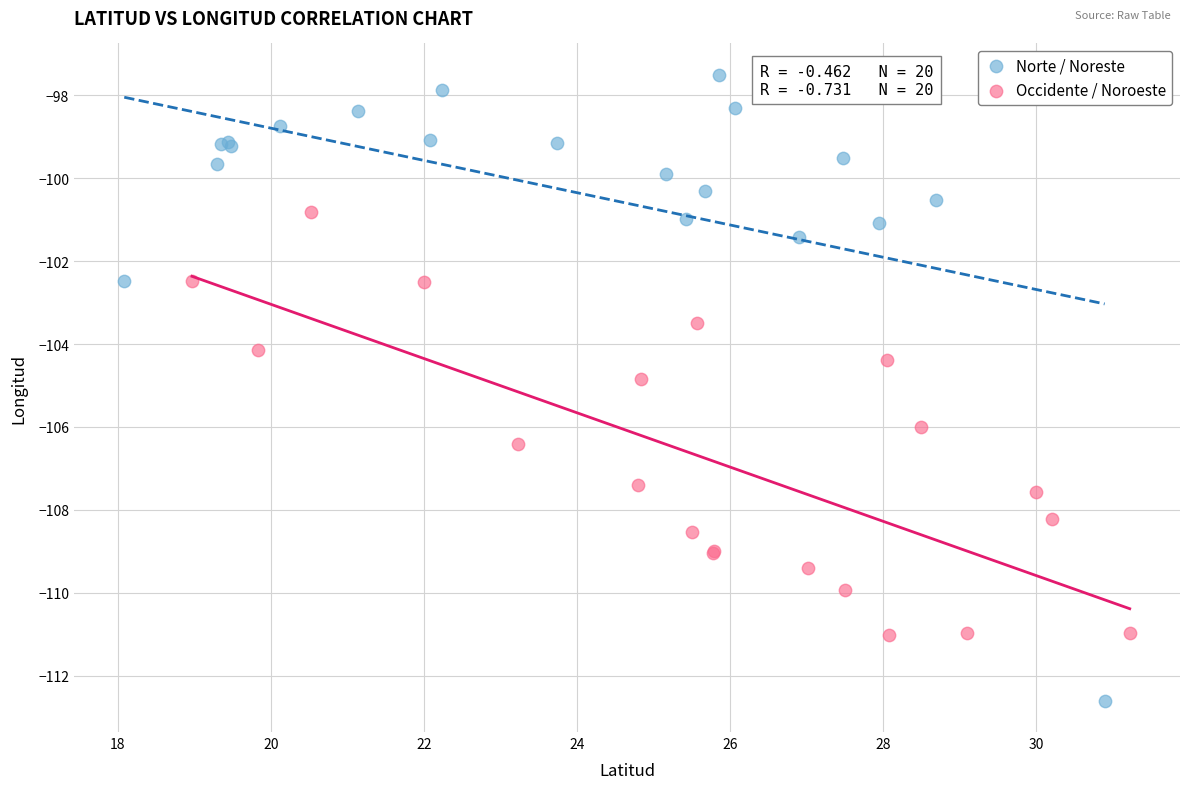

Which series contains the highest Y value?

Norte / Noreste